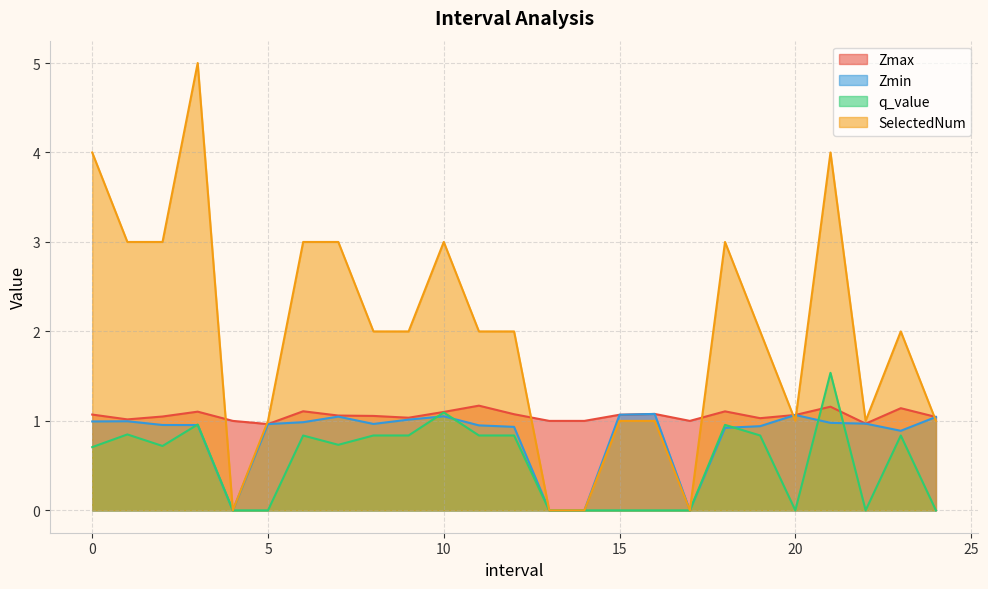

What is the average value of the Zmin series?

0.8